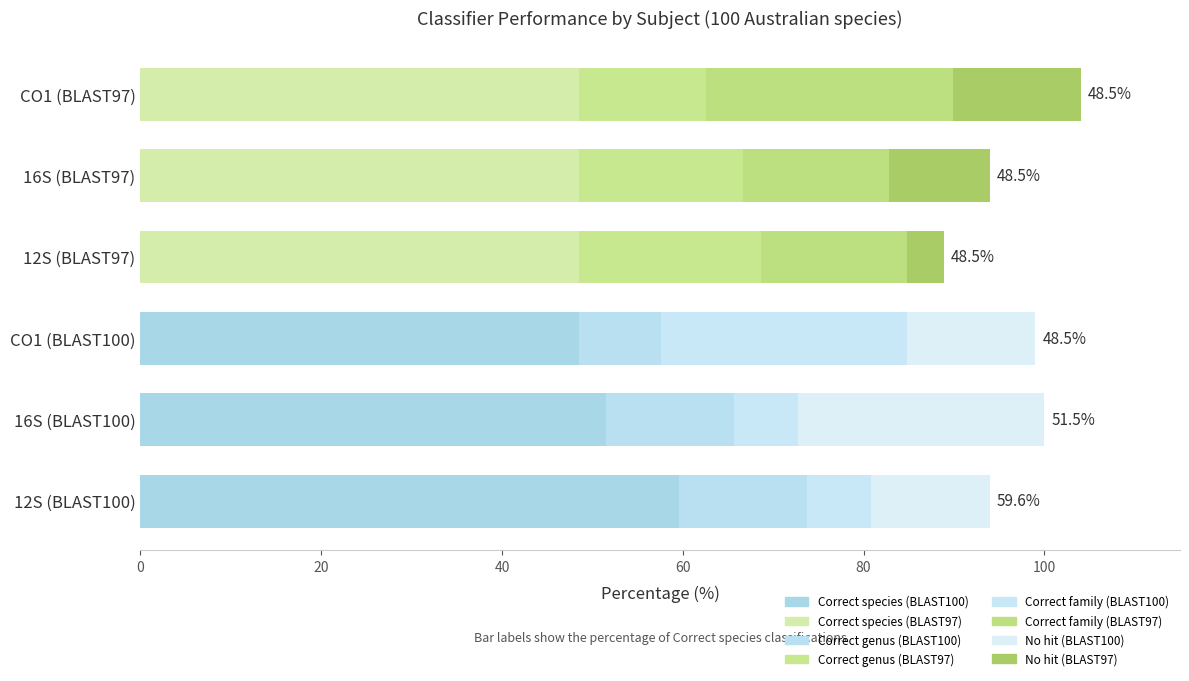

How many series are shown in this chart?

4